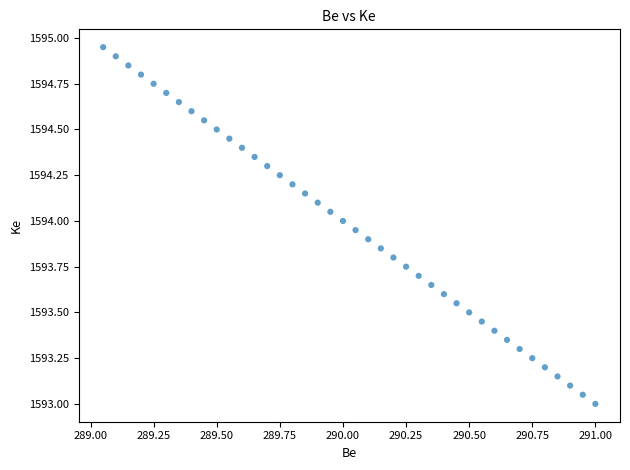

What is the range of X values (max minus min)?

2.0